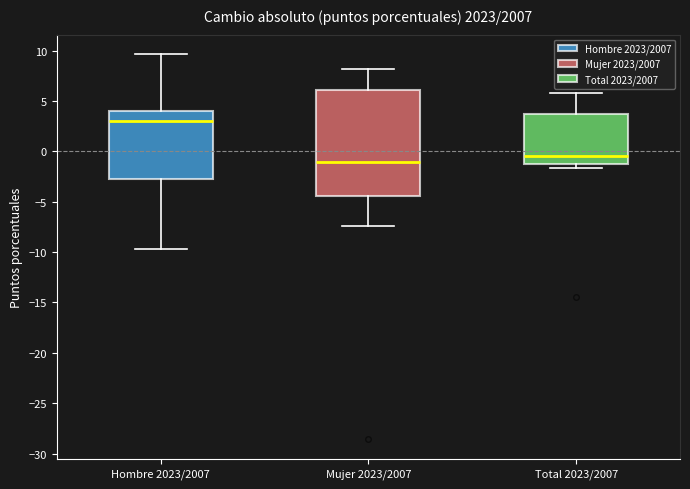

Reading left to right, read every box against the y-axis: the position of its median line, the range the box covers, and the ends of its whiskers. The values are not printed on the chart, so give them approximately, as read against the axis.

Hombre 2023/2007: median 3.0, box -2.5 to 4.0, whiskers -9.5 to 9.5
Mujer 2023/2007: median -1.0, box -4.5 to 6.0, whiskers -7.5 to 8.0
Total 2023/2007: median -0.5, box -1.0 to 3.5, whiskers -1.5 to 6.0